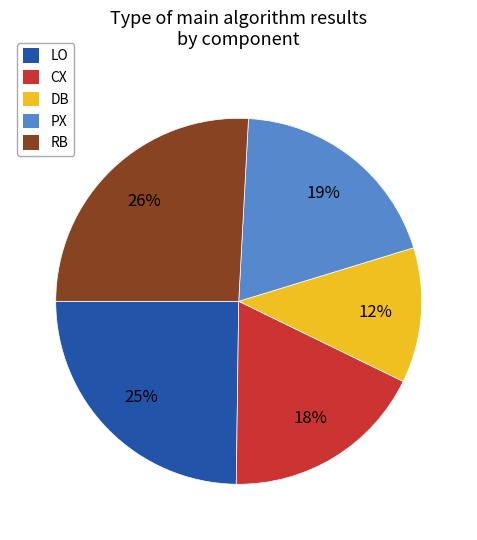

The DB slice represents 7% of the pie. True or false?

False